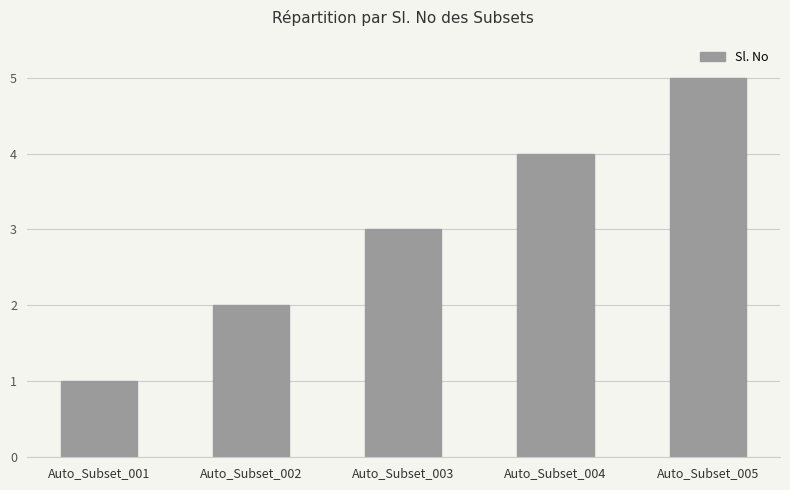

What is the sum of the values at Auto_Subset_003 and Auto_Subset_001?

4